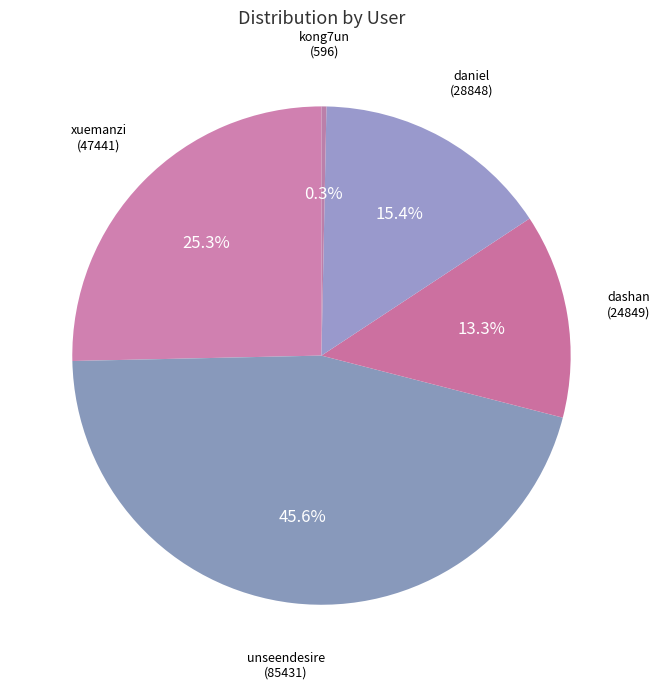

To the nearest percent, what percentage of the pie is dashan?

13%